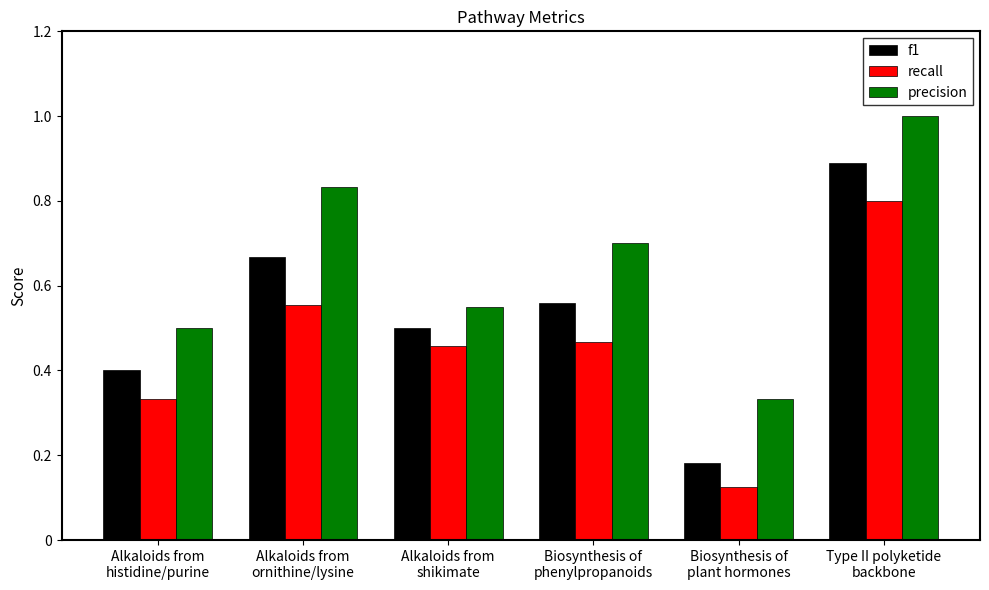

How many bars are there in total?

18